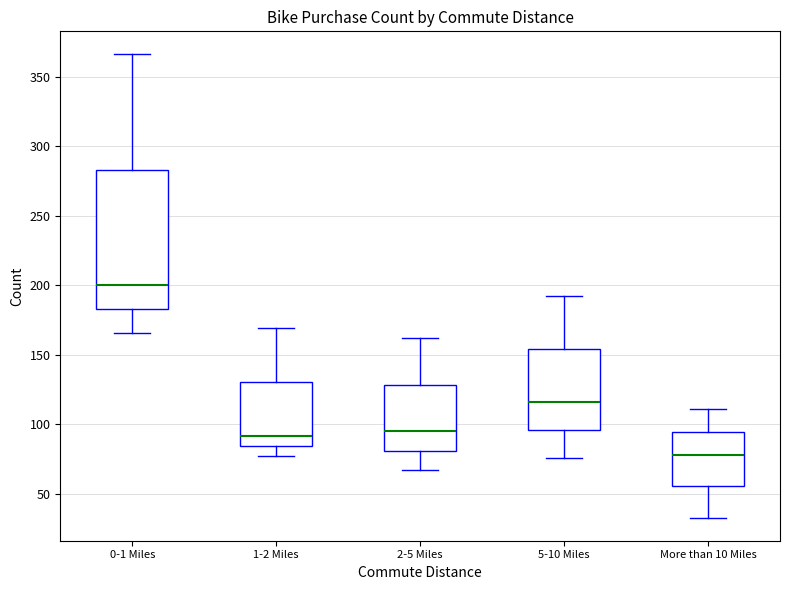

Reading left to right, transcribe this box plot: for each box, give where its median line is, the range the box spans, and where its two whiskers end, as read against the y-axis. The values are not printed on the chart, so give them approximately, as read against the axis.

0-1 Miles: median 200, box 185 to 285, whiskers 165 to 365
1-2 Miles: median 90, box 85 to 130, whiskers 75 to 170
2-5 Miles: median 95, box 80 to 130, whiskers 65 to 160
5-10 Miles: median 115, box 95 to 155, whiskers 75 to 190
More than 10 Miles: median 80, box 55 to 95, whiskers 35 to 110